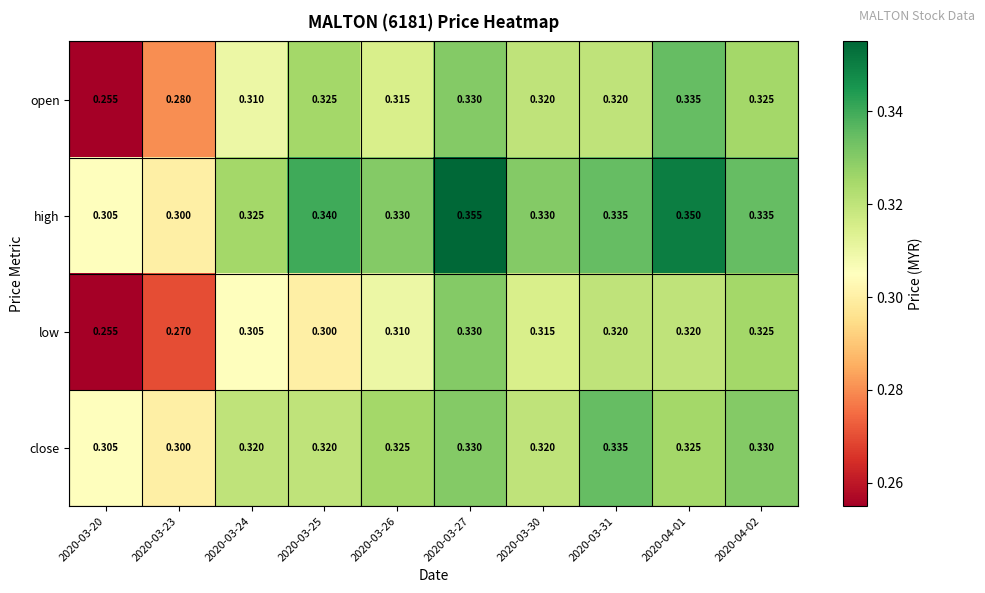

Which series changed the most between 2020-03-23 and 2020-03-25?

open